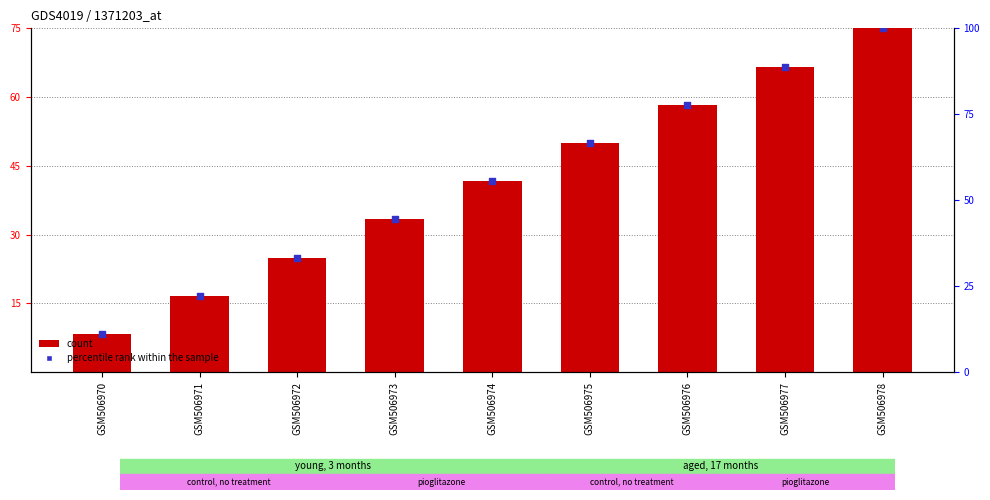

At how many categories does at least one series exceed 38?

6